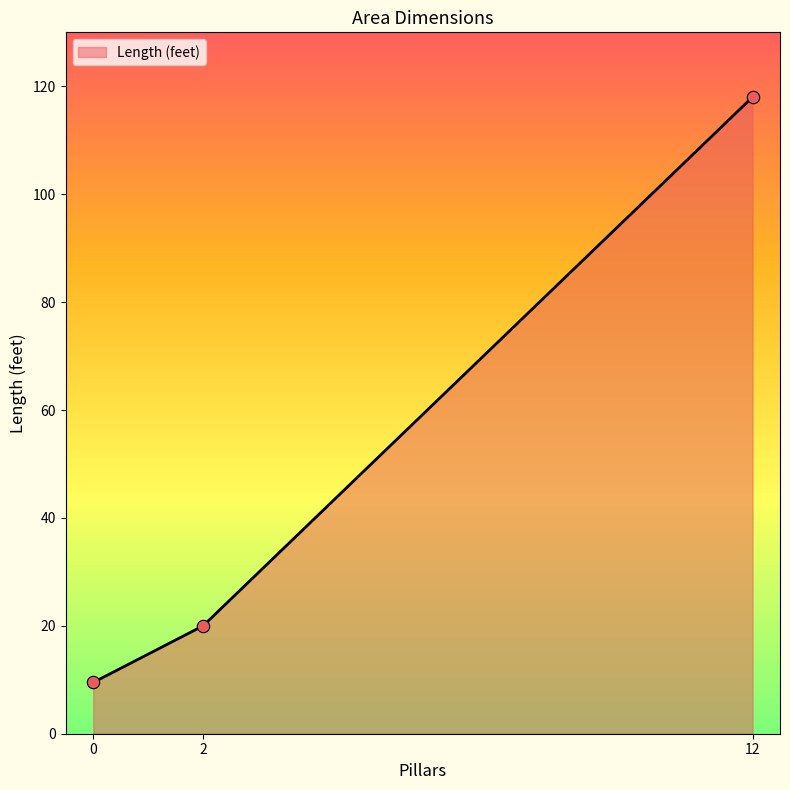

What is the change in value from 2 to 12?

+98.0